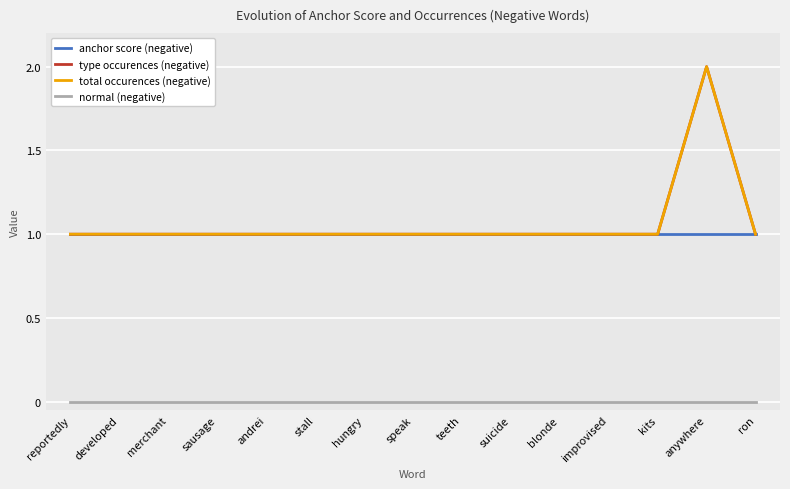

What is the average value of the total occurences (negative) series?

1